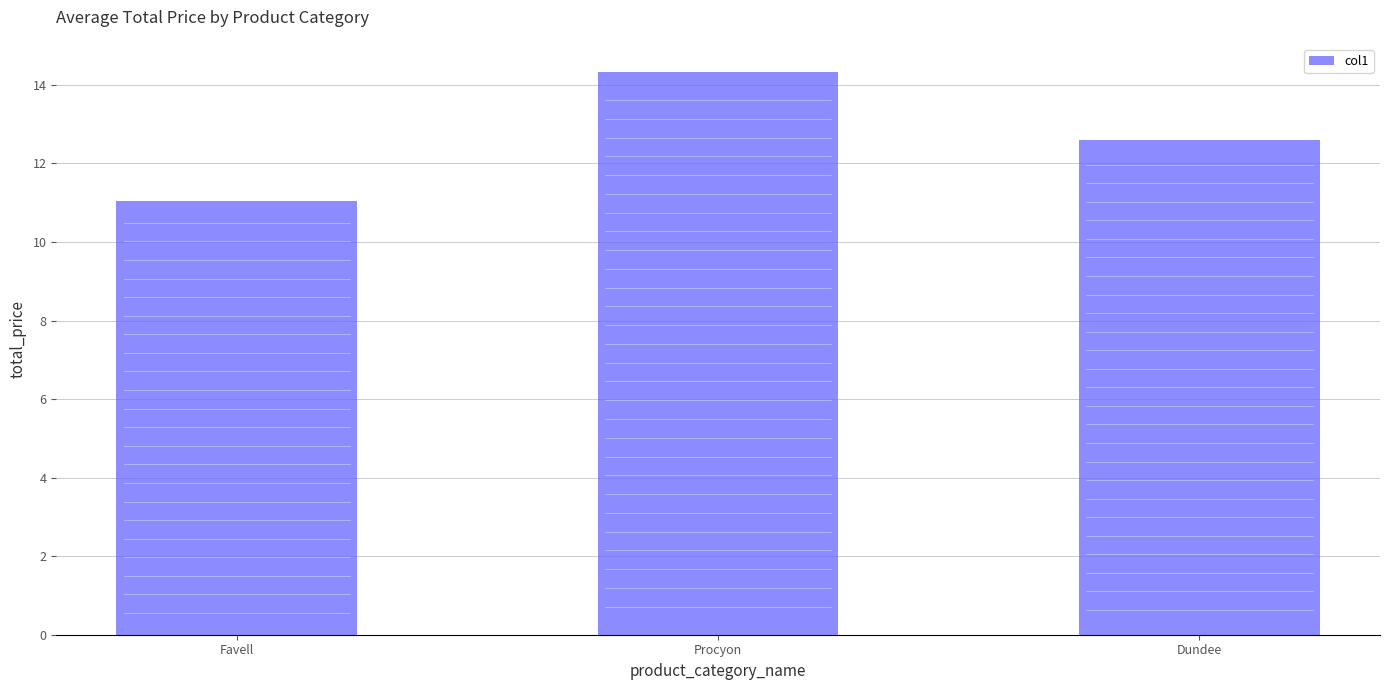

Does the chart contain any negative values?

No